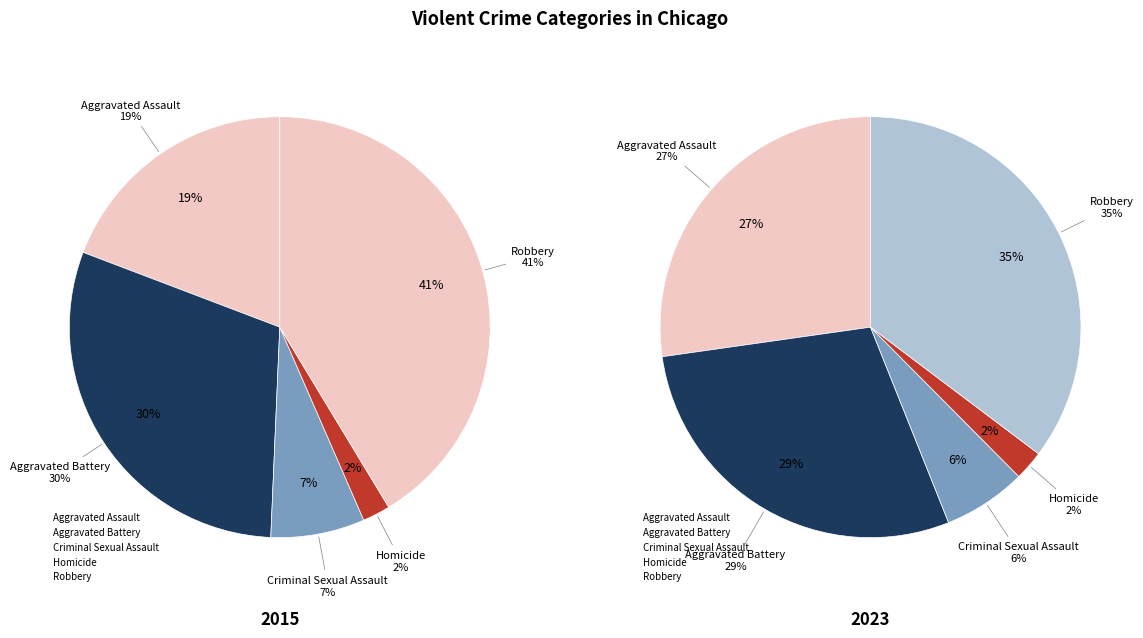

Rank the series by their maximum value, from highest to lowest.

values_2015, values_2023